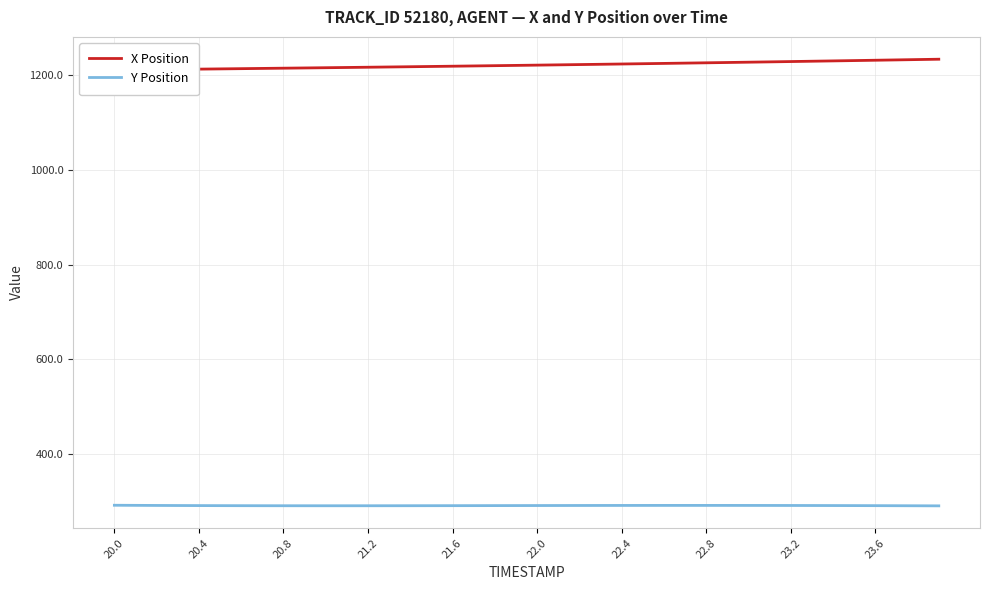

How many data points in X Position are less than 1221?

20